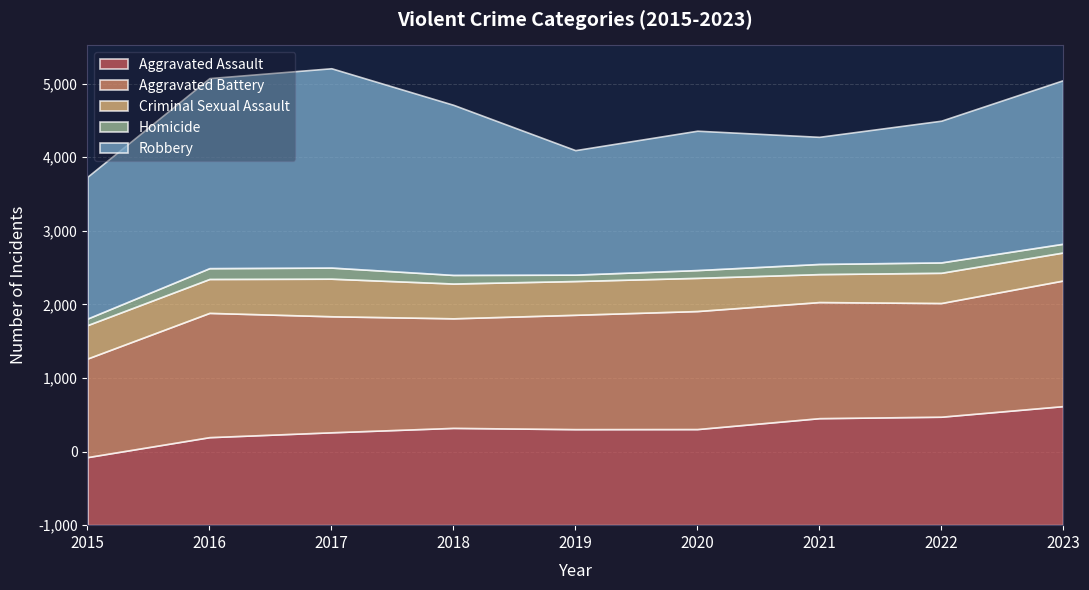

What is the lowest value of the Robbery series?

1692